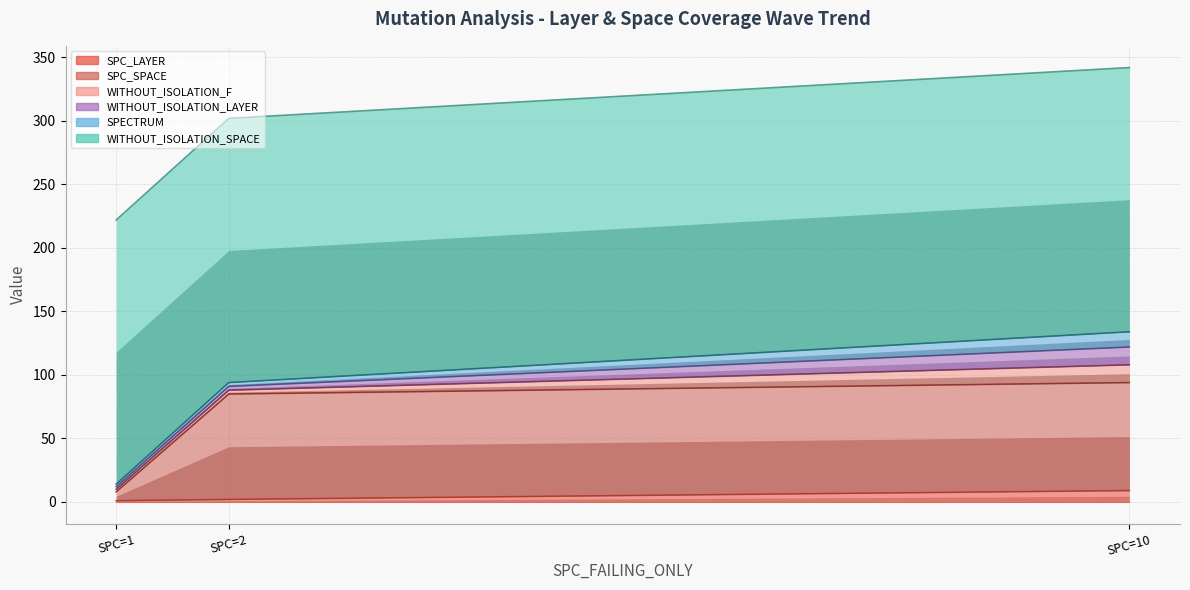

What is the difference between the maximum and minimum values in the WITHOUT_ISOLATION_F series?

12